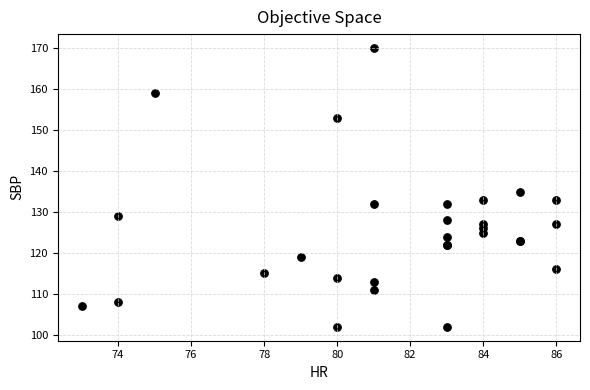

What Y value in the scatter plot is closest to 136?

135